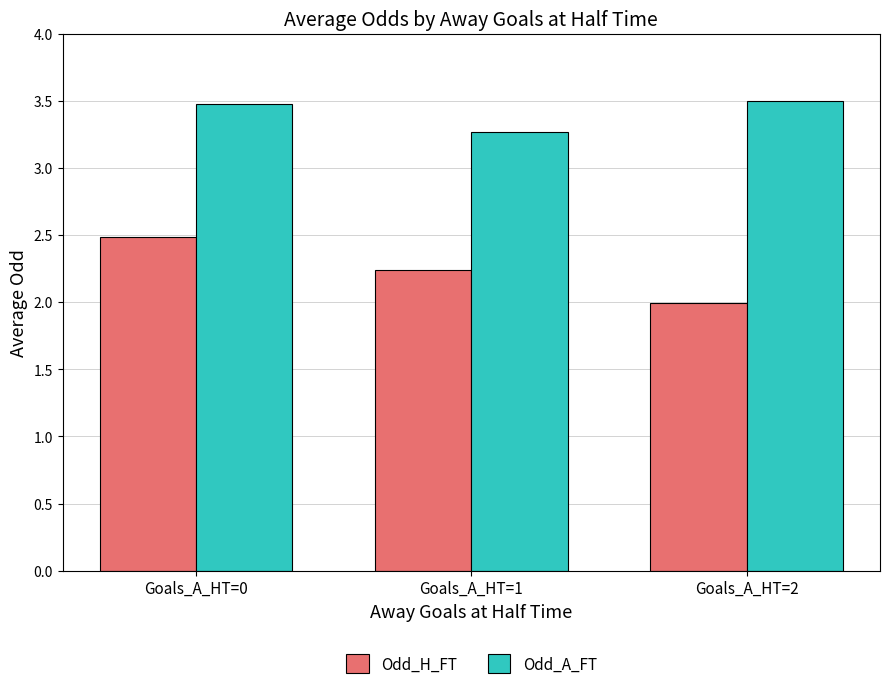

Reading left to right, list all the values displayed in this chart.

Odd_H_FT: 2.5	2.2	2.0
Odd_A_FT: 3.5	3.3	3.5